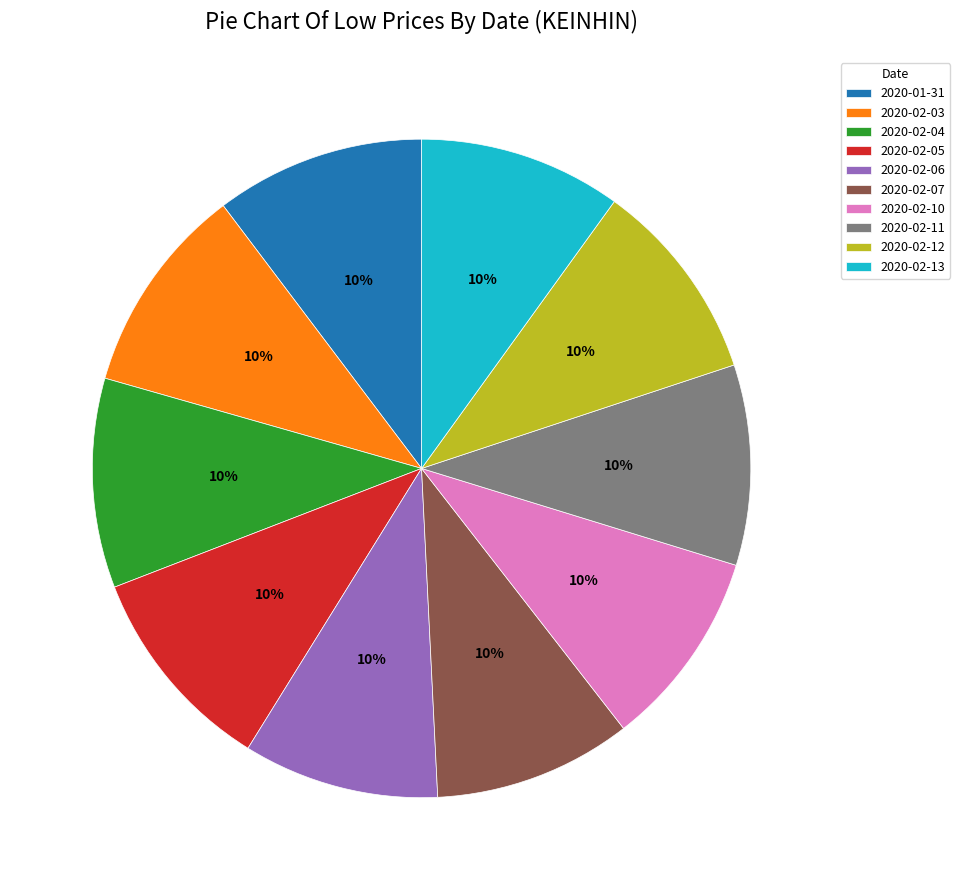

True or false: 2020-02-11 accounts for 10% of the total.

True